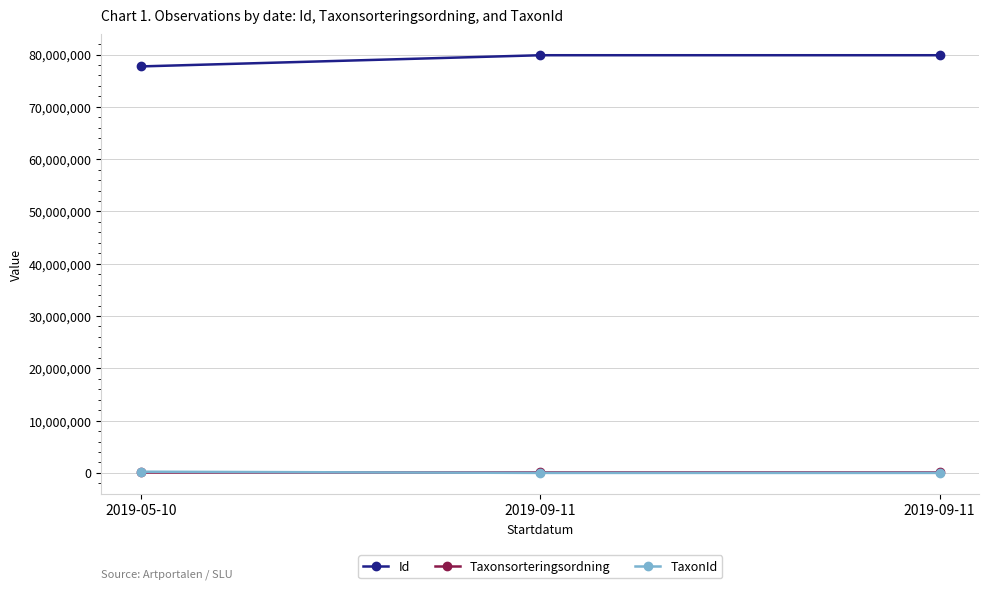

What are all the series names shown in the legend?

Id, Taxonsorteringsordning, TaxonId